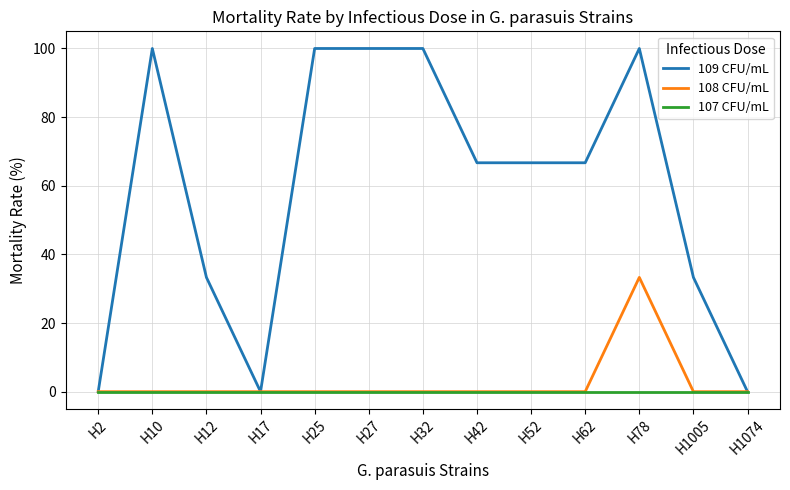

What is the difference between the maximum and minimum values in the 109 CFU/mL series?

100.0